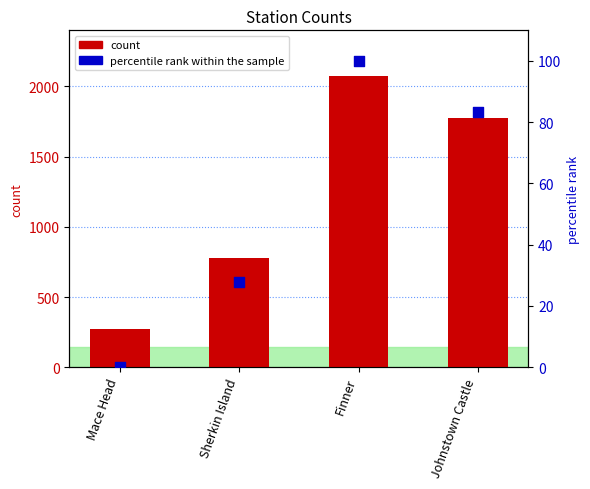

What is the total value across all series at Mace Head?

275.0